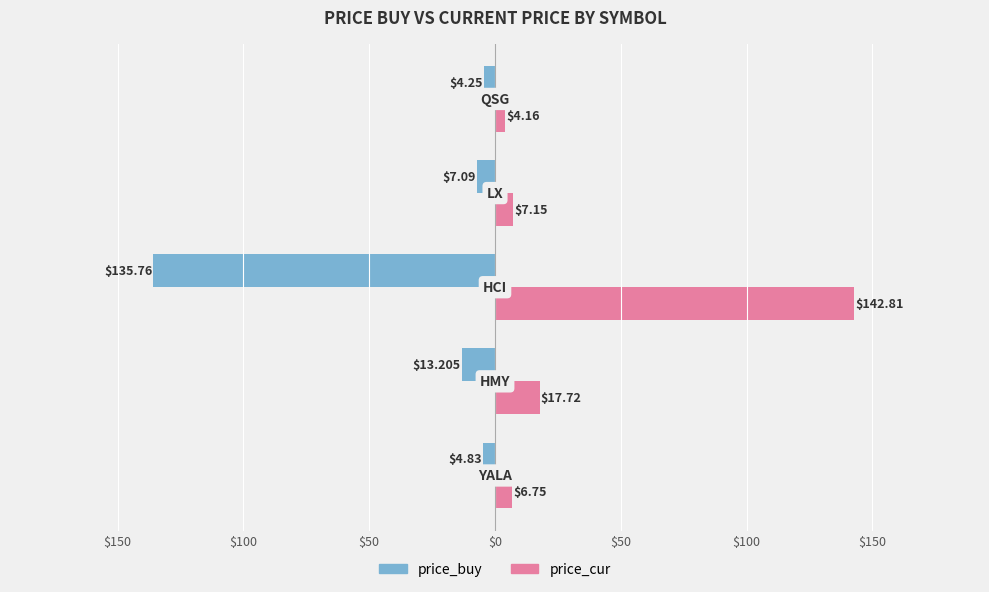

What are all the series names shown in the legend?

price_buy, price_cur